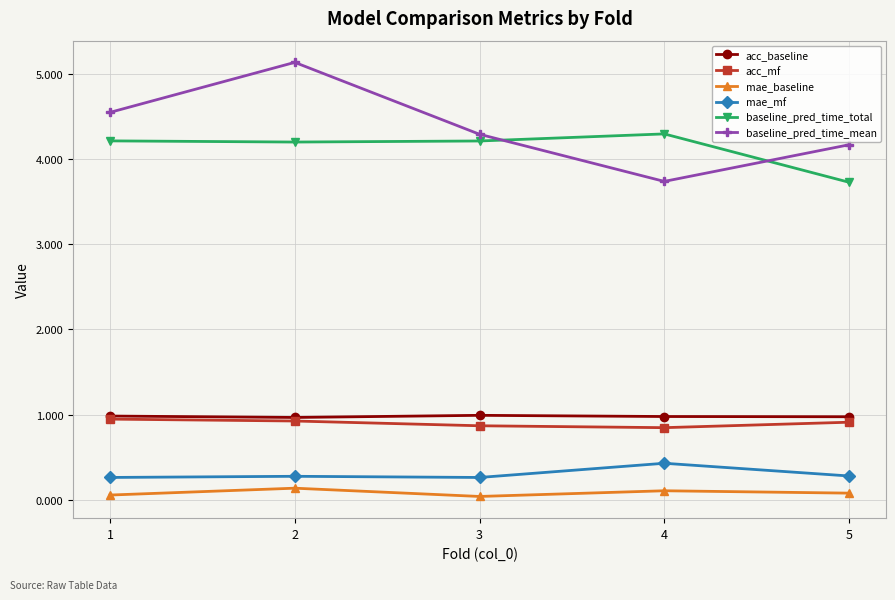

What is the total value across all series at 2?

11.6